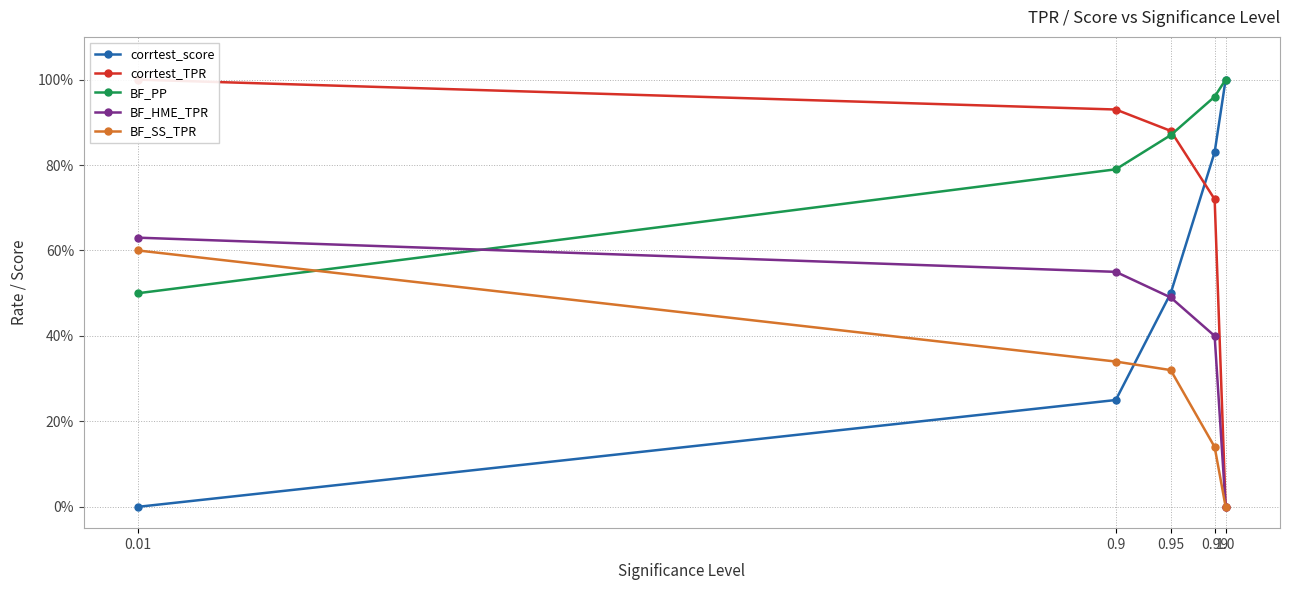

At which label is BF_HME_TPR closest to 0?

1.0